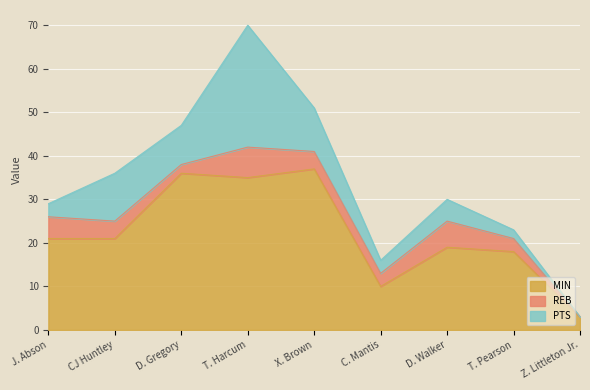

At which category does REB reach its first local valley?

D. Gregory